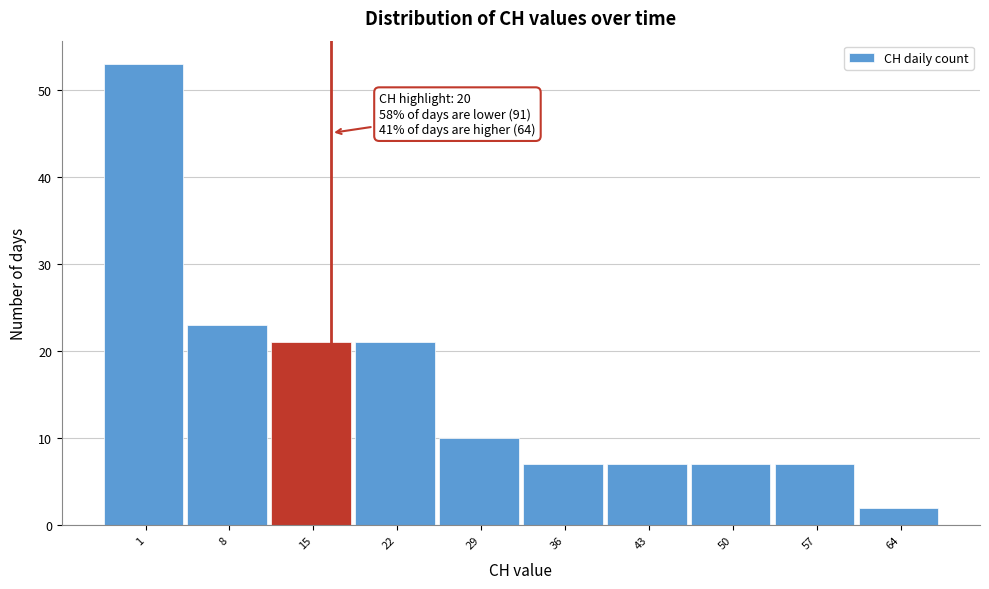

Reading left to right, extract all data points from this chart.

1=53	8=23	15=21	22=21	29=10	36=7	43=7	50=7	57=7	64=2